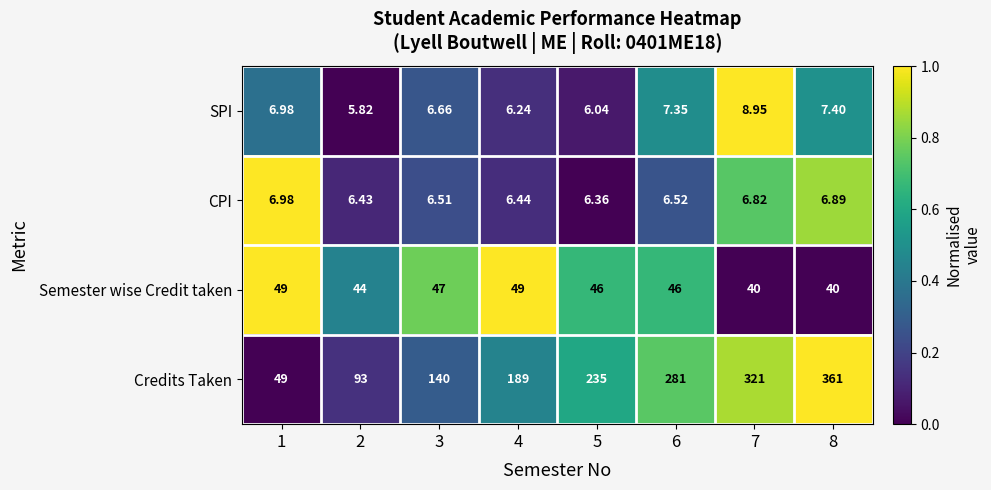

Between 6 and 7, which series saw the biggest shift?

Credits Taken